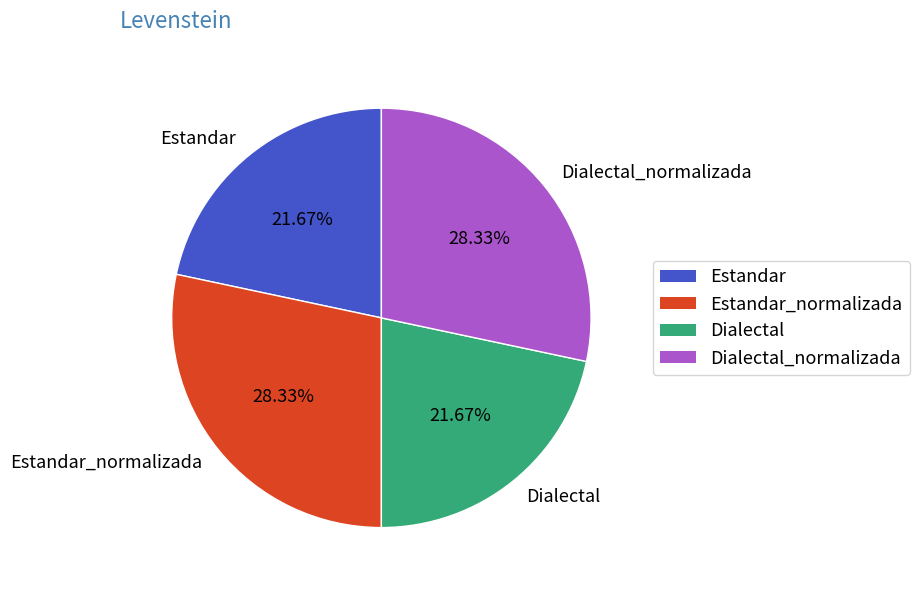

To the nearest percent, what is the combined percentage of Dialectal and Estandar_normalizada?

50%